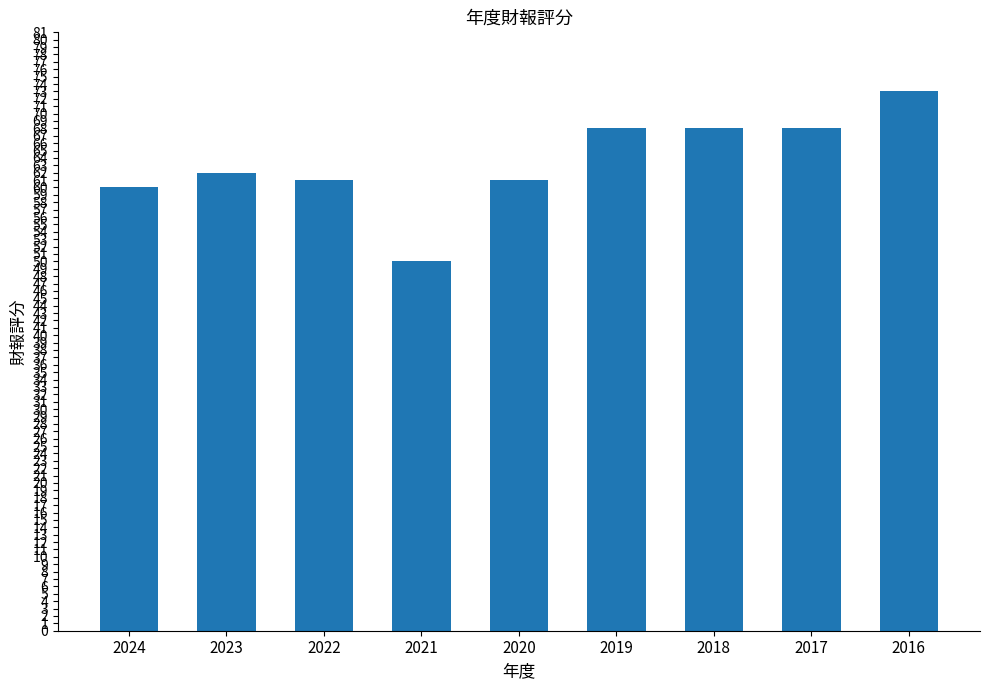

Between 2023 and 2017, which is larger?

2017